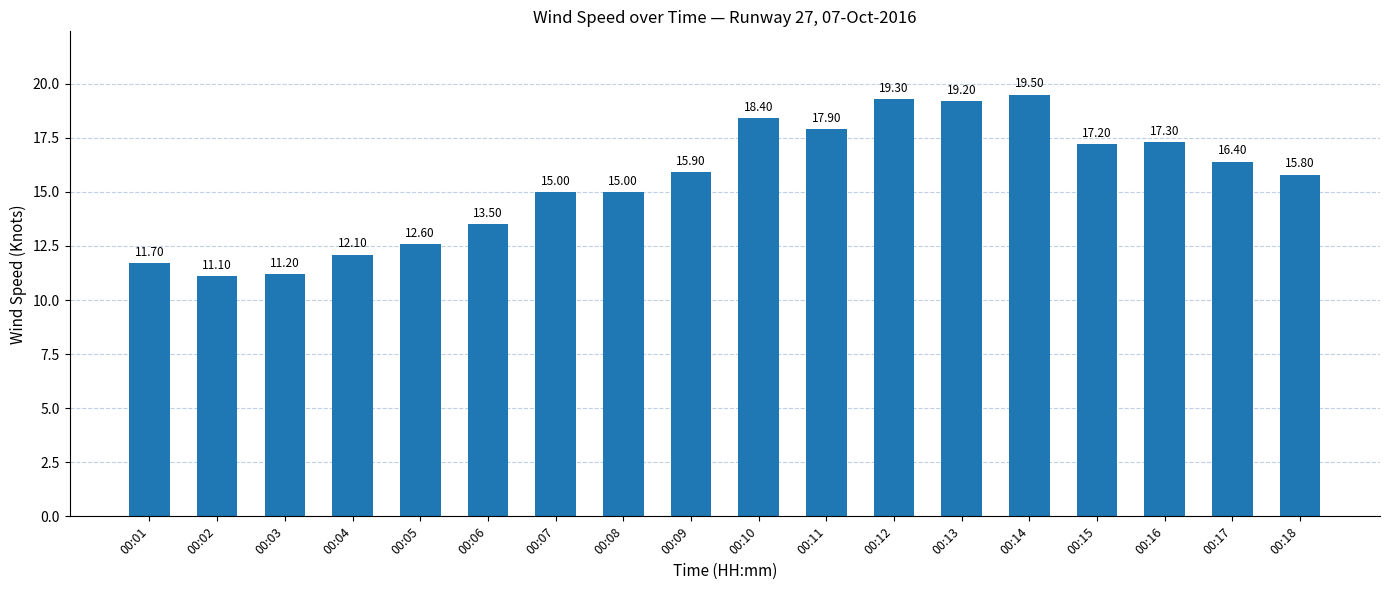

Reading left to right, extract all data points from this chart.

11.7	11.1	11.2	12.1	12.6	13.5	15.0	15.0	15.9	18.4	17.9	19.3	19.2	19.5	17.2	17.3	16.4	15.8